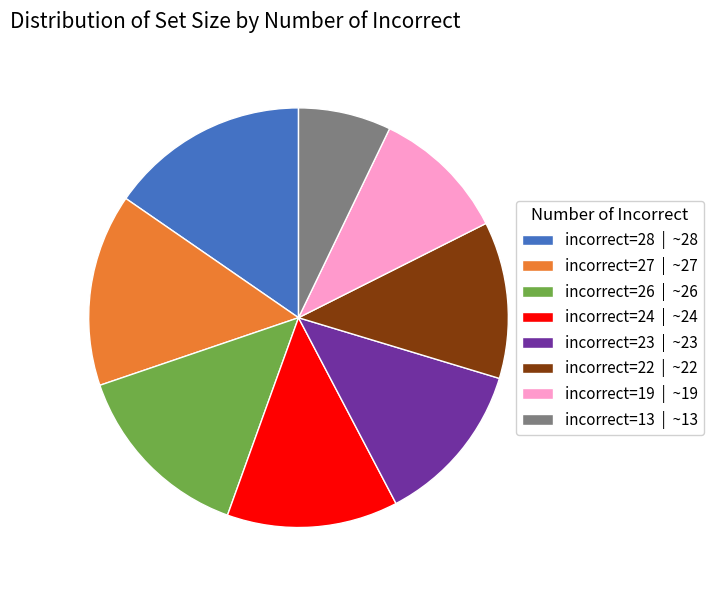

Is there a majority slice in this chart?

No